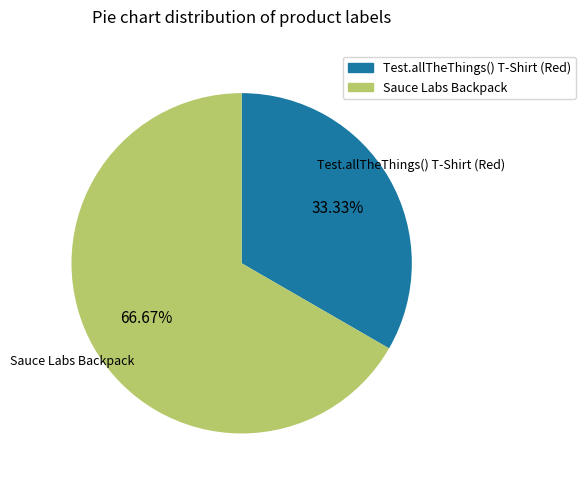

To the nearest percent, what portion does Sauce Labs Backpack represent?

67%